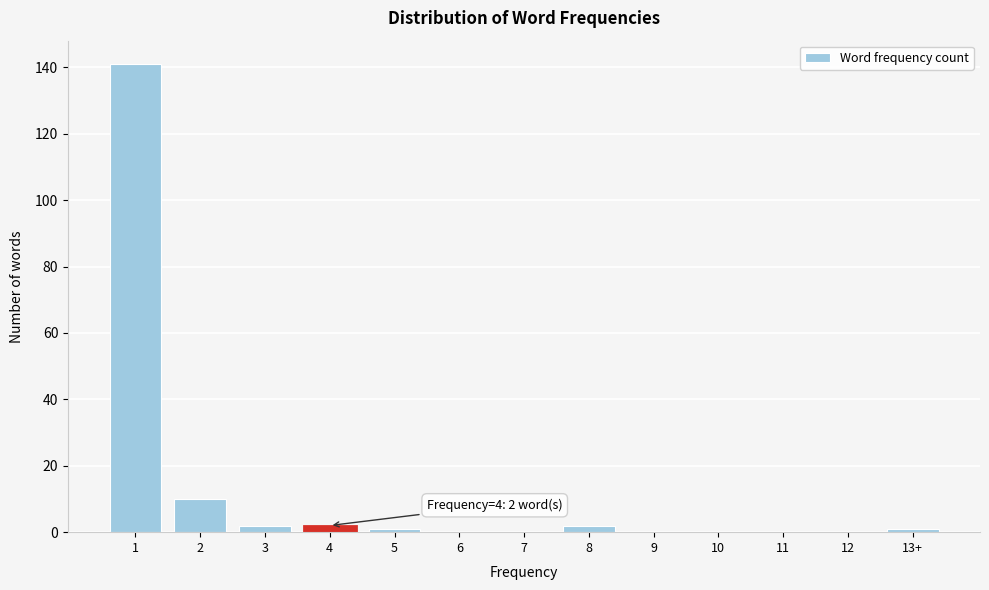

Reading left to right, extract all data points from this chart.

1=141	2=10	3=2	4=2	5=1	6=0	7=0	8=2	9=0	10=0	11=0	12=0	13+=1